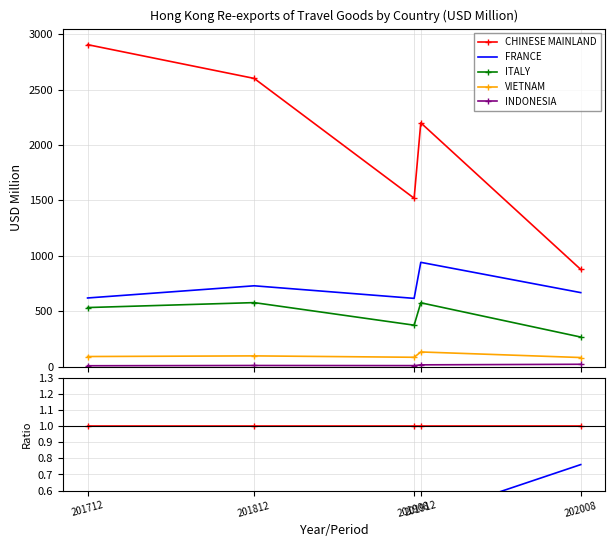

True or false: ITALY and INDONESIA cross at least once.

False